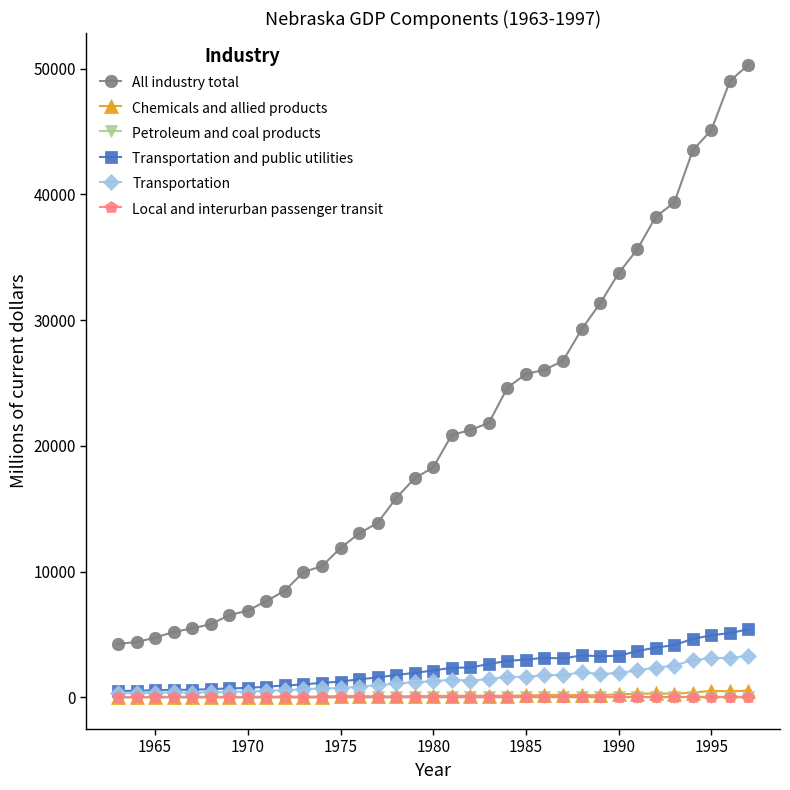

What is the sum of all Transportation and public utilities values?

80538.8